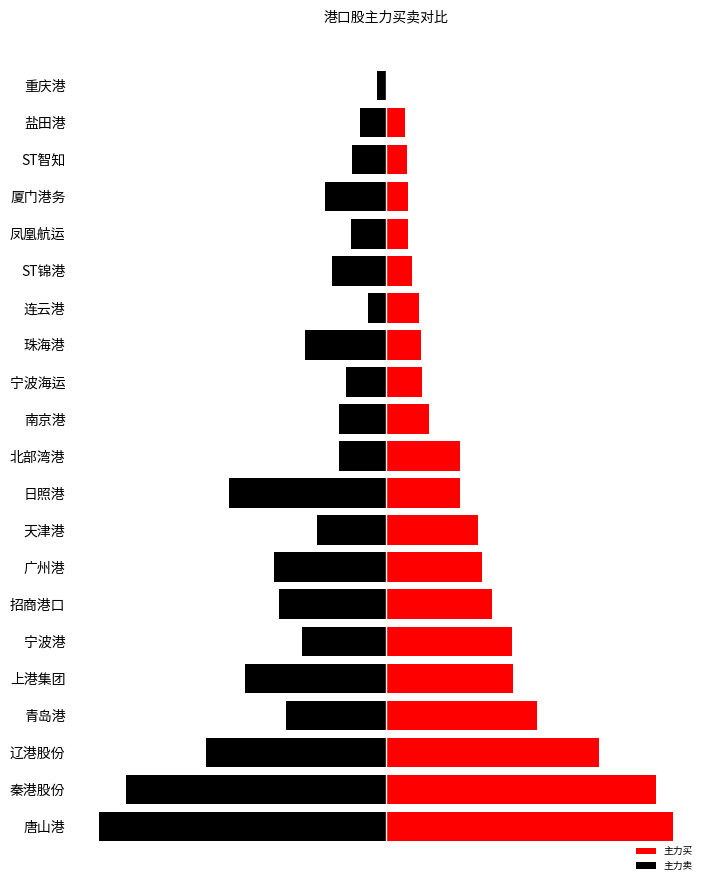

What position from the right is 上港集团?

17